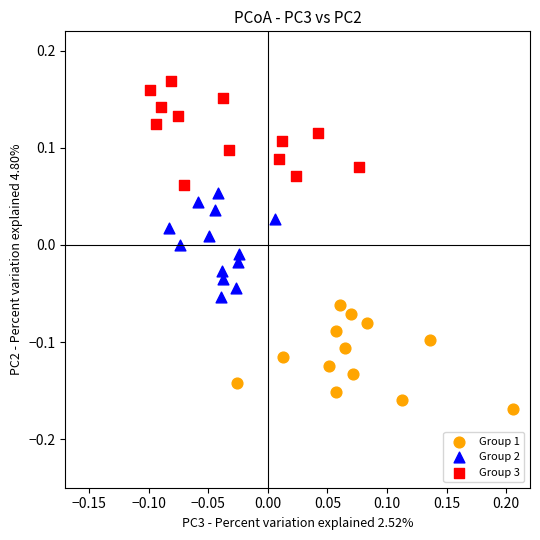

Which series reaches the minimum Y coordinate?

Group 1